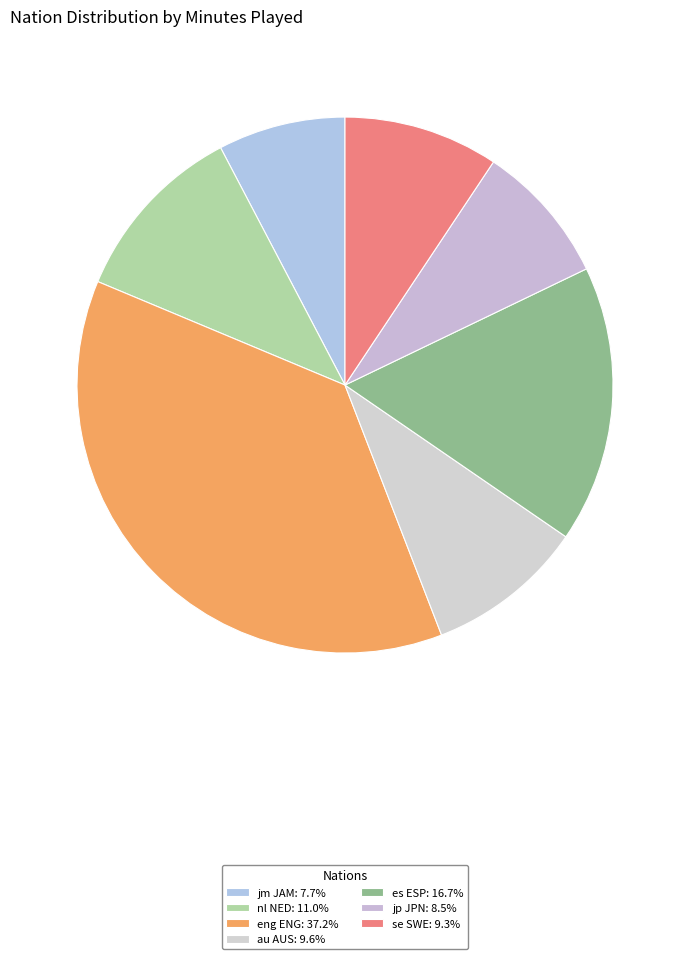

To the nearest percent, what is the combined percentage of au AUS and jp JPN?

18%